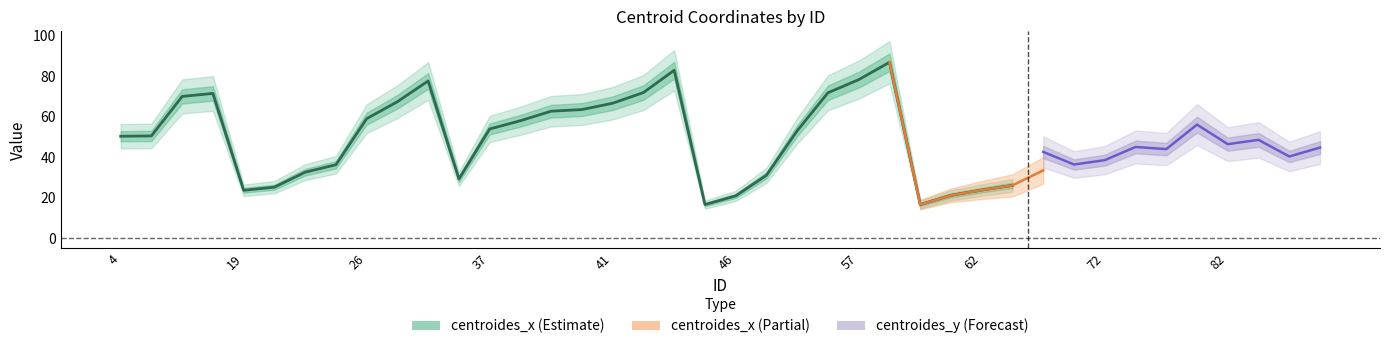

At which category does centroides_x reach its first local peak?

17